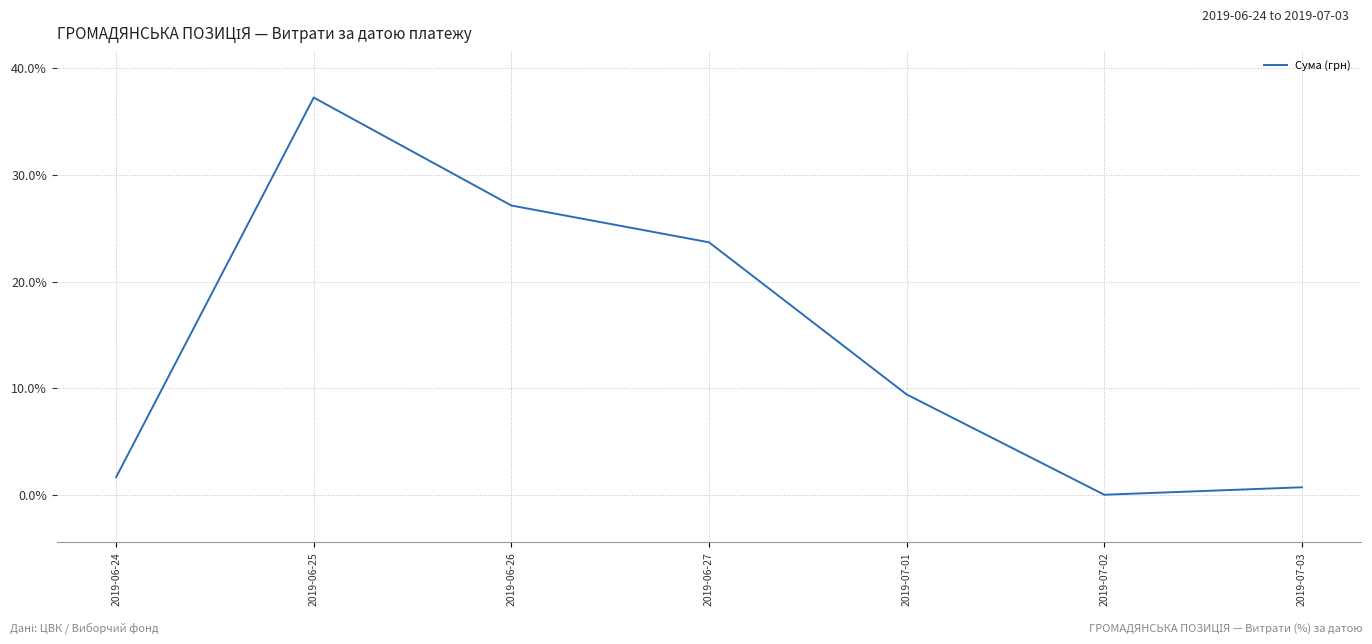

Which category has the highest value across all series?

2019-06-25